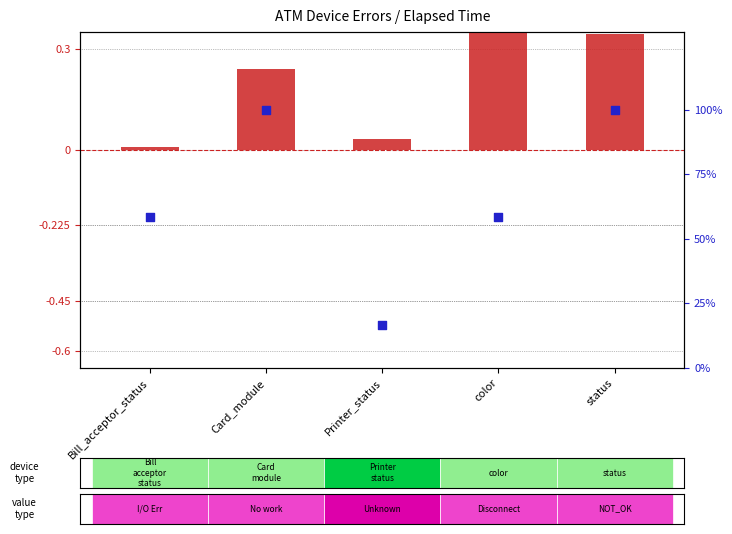

What is the total value across all series at Card_module?

100.2